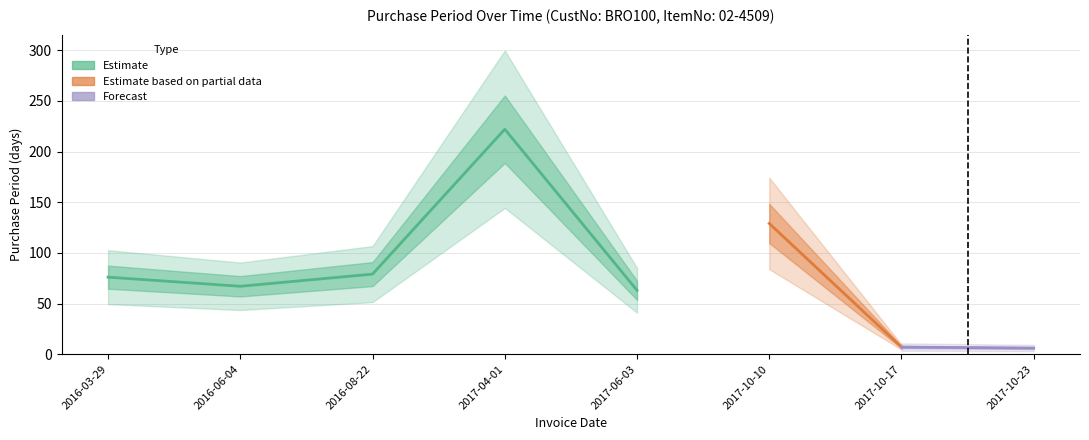

Between 2016-03-29 and 2017-06-03, which is larger?

2016-03-29